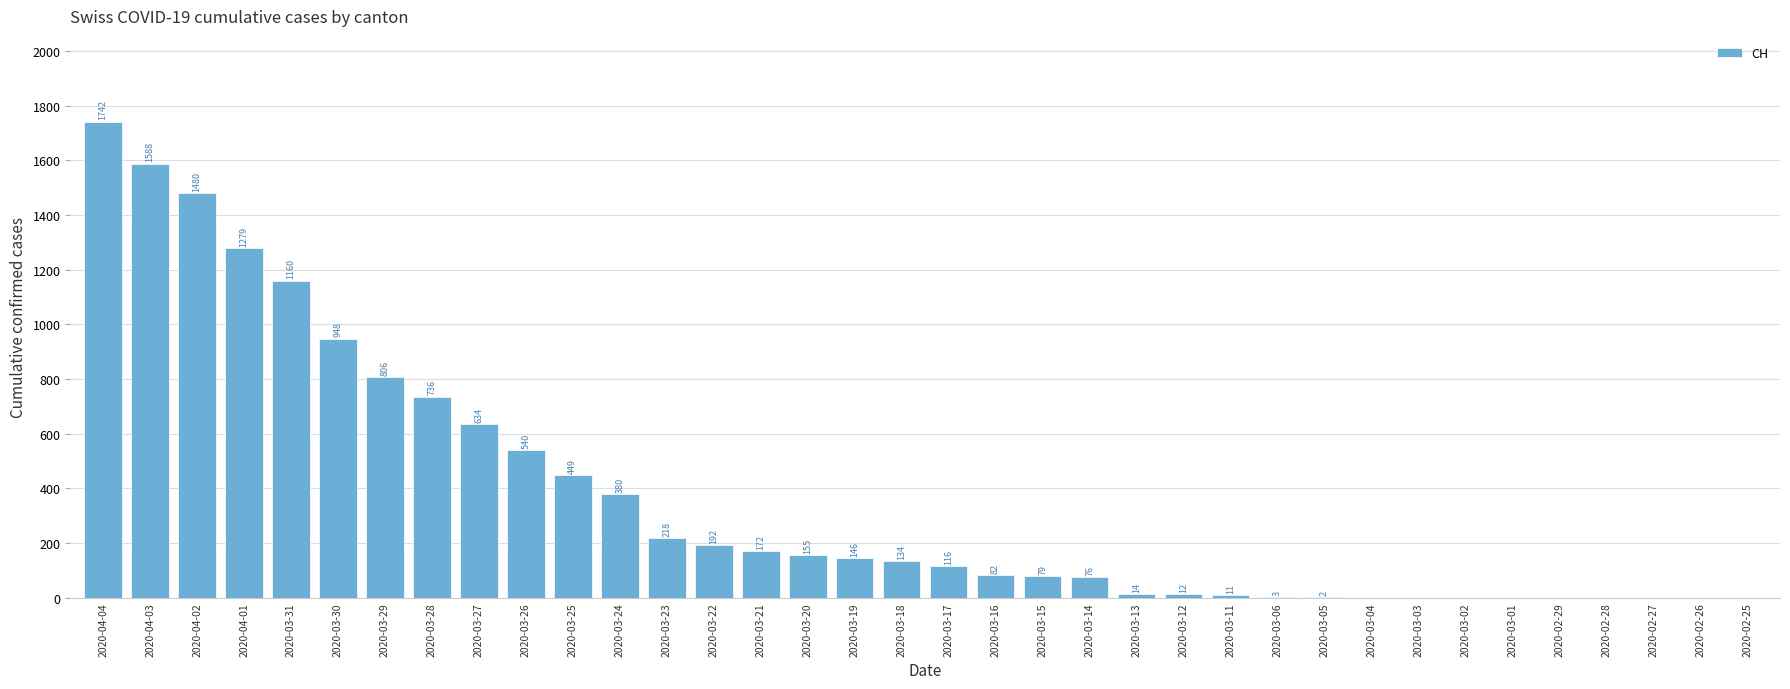

Reading right to left, what are all the values shown in this chart?

2020-02-25=0	2020-02-26=0	2020-02-27=0	2020-02-28=0	2020-02-29=0	2020-03-01=0	2020-03-02=0	2020-03-03=0	2020-03-04=0	2020-03-05=2	2020-03-06=3	2020-03-11=11	2020-03-12=12	2020-03-13=14	2020-03-14=76	2020-03-15=79	2020-03-16=82	2020-03-17=116	2020-03-18=134	2020-03-19=146	2020-03-20=155	2020-03-21=172	2020-03-22=192	2020-03-23=218	2020-03-24=380	2020-03-25=449	2020-03-26=540	2020-03-27=634	2020-03-28=736	2020-03-29=806	2020-03-30=948	2020-03-31=1160	2020-04-01=1279	2020-04-02=1480	2020-04-03=1588	2020-04-04=1742